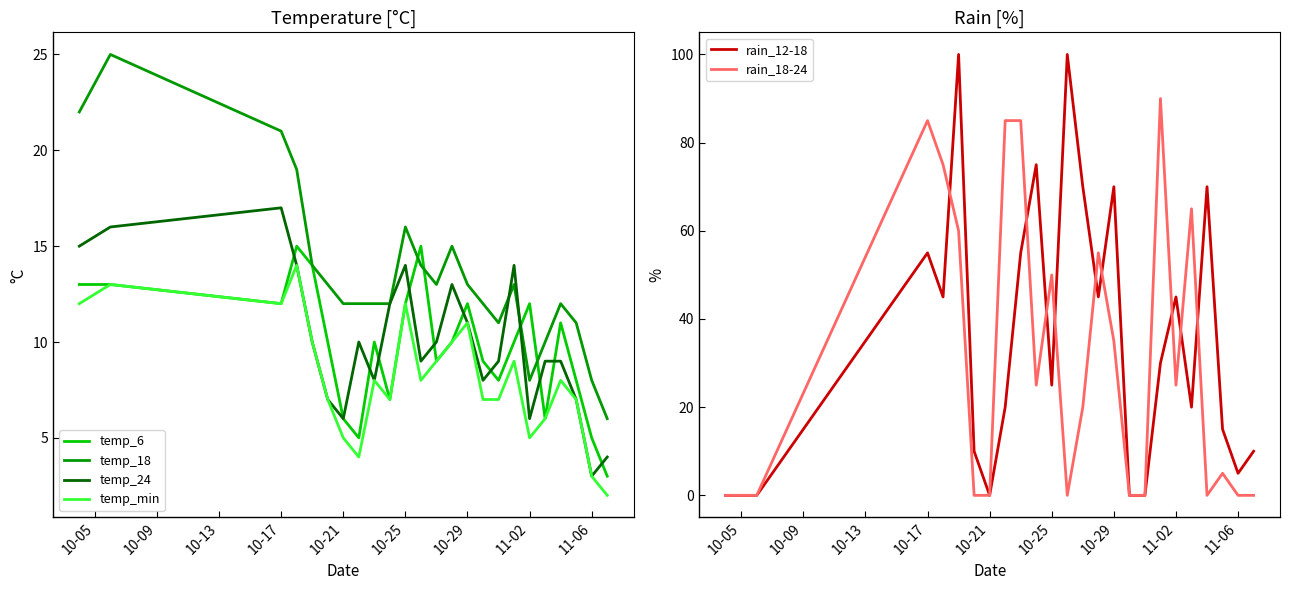

True or false: rain_18-24 has a value of 0 at 10-21.

True